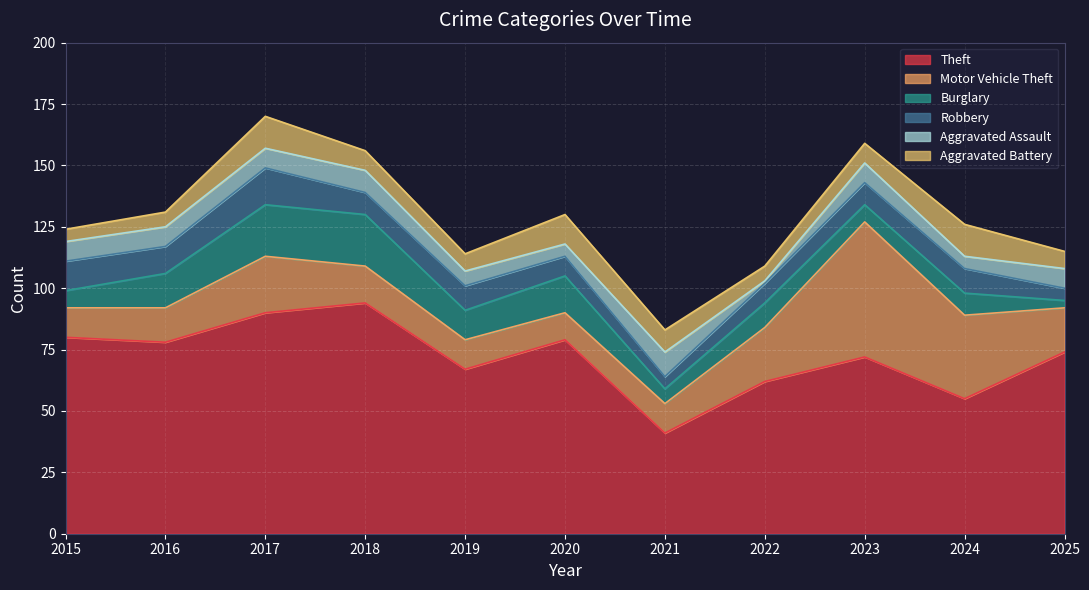

What is the total value across all series at 2022?

109